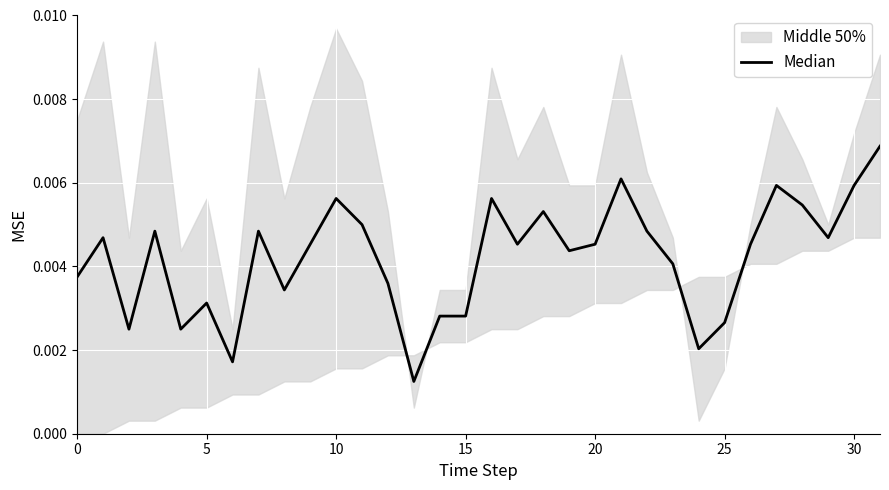

Which has a higher value, 20 or 0?

20